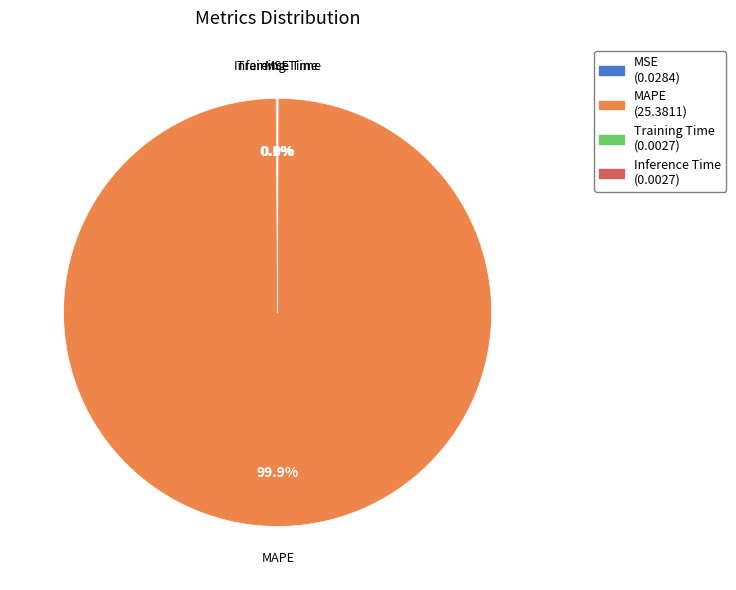

What is the largest slice in the pie chart?

MAPE